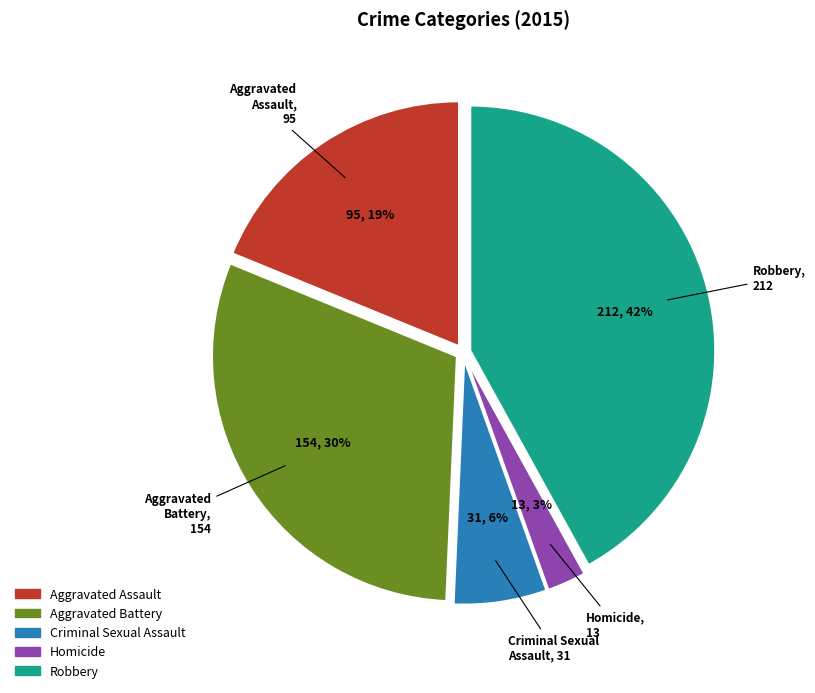

Approximately how many times larger is the value at Criminal Sexual Assault compared to Robbery?

0.1